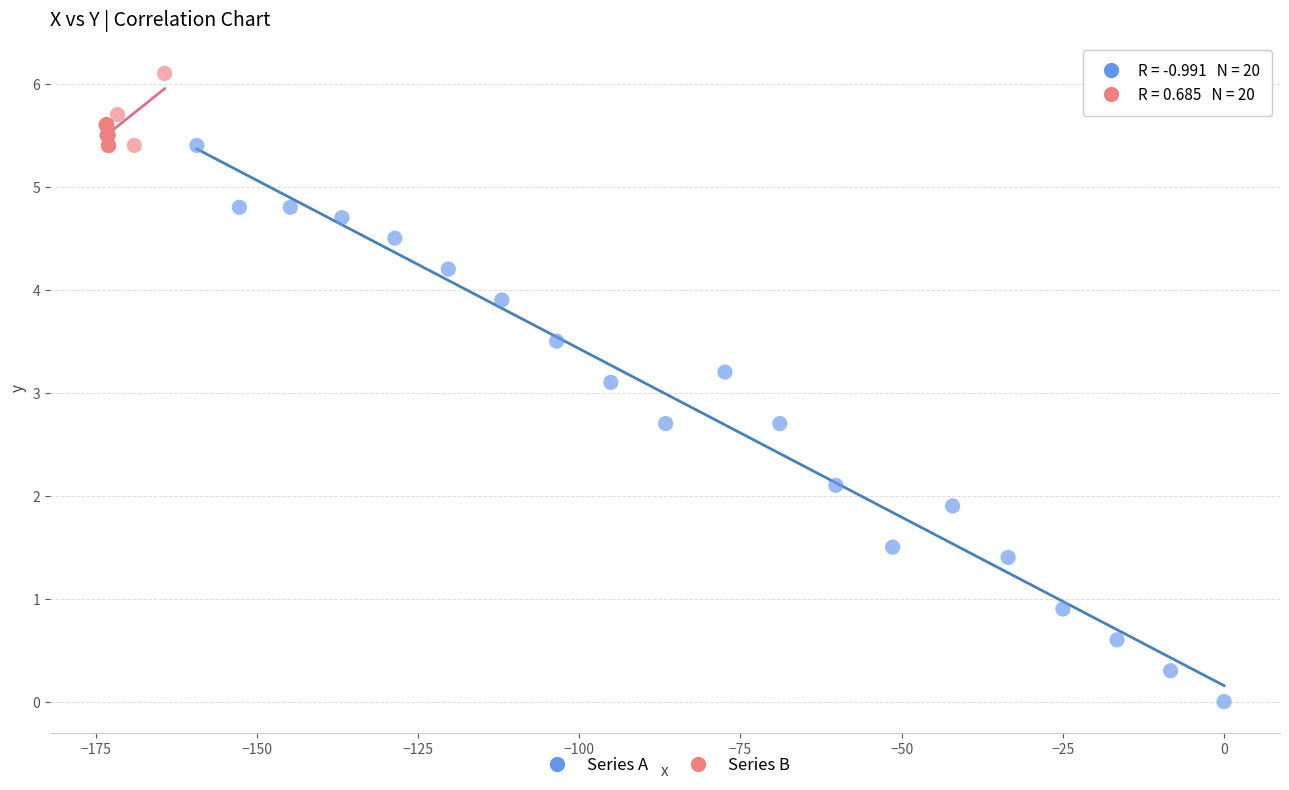

Which series has the widest spread of Y values?

Series A